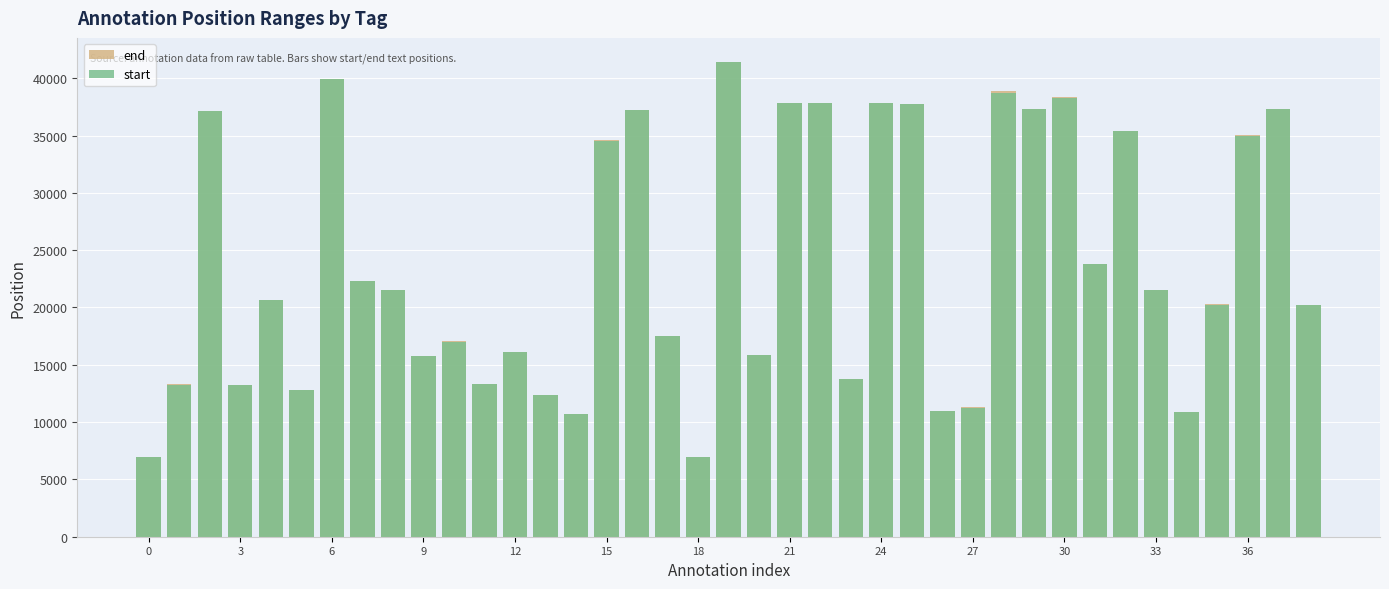

Between 36 and 14, which is larger?

36